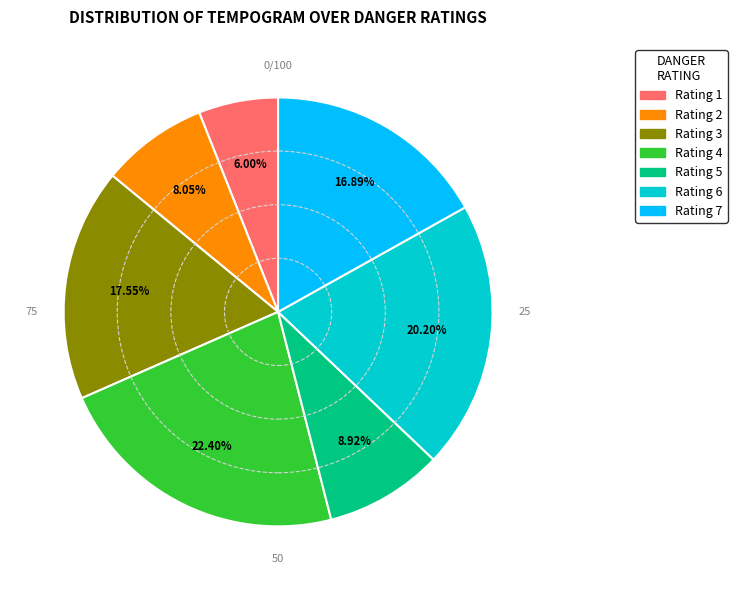

Count the number of slices in the pie.

7